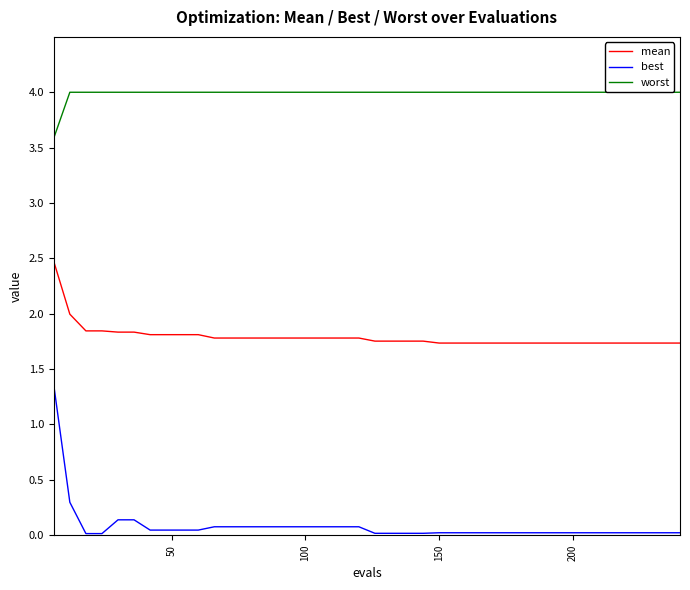

Reading left to right, transcribe all the data shown in this chart.

mean: 2.5	2.0	1.8	1.8	1.8	1.8	1.8	1.8	1.8	1.8	1.8	1.8	1.8	1.8	1.8	1.8	1.8	1.8	1.8	1.8	1.8	1.8	1.8	1.8	1.7	1.7	1.7	1.7	1.7	1.7	1.7	1.7	1.7	1.7	1.7	1.7	1.7	1.7	1.7	1.7
best: 1.4	0.3	0.0	0.0	0.1	0.1	0.0	0.0	0.0	0.0	0.1	0.1	0.1	0.1	0.1	0.1	0.1	0.1	0.1	0.1	0.0	0.0	0.0	0.0	0.0	0.0	0.0	0.0	0.0	0.0	0.0	0.0	0.0	0.0	0.0	0.0	0.0	0.0	0.0	0.0
worst: 3.6	4.0	4.0	4.0	4.0	4.0	4.0	4.0	4.0	4.0	4.0	4.0	4.0	4.0	4.0	4.0	4.0	4.0	4.0	4.0	4.0	4.0	4.0	4.0	4.0	4.0	4.0	4.0	4.0	4.0	4.0	4.0	4.0	4.0	4.0	4.0	4.0	4.0	4.0	4.0